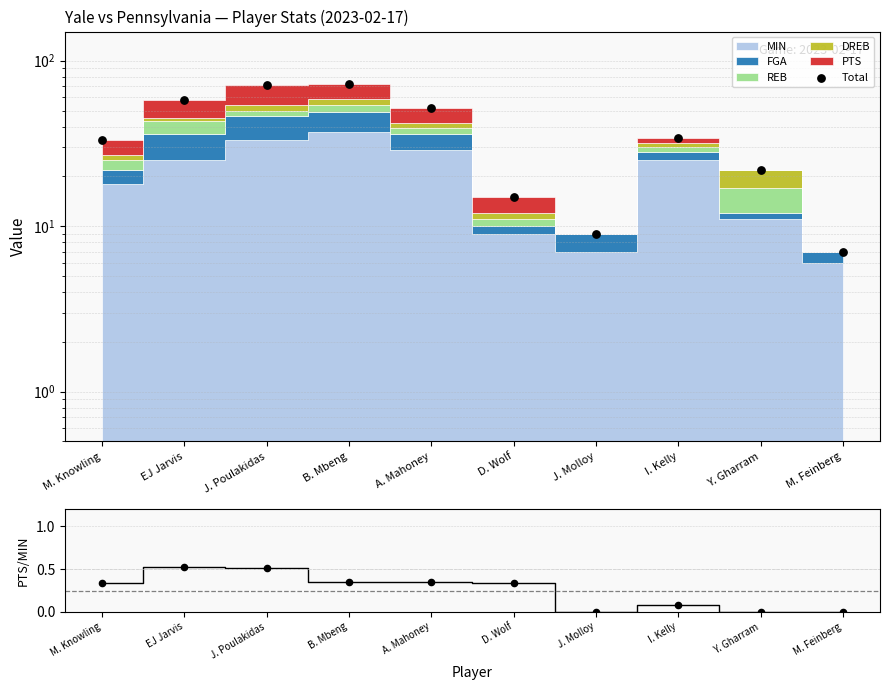

Which series has the largest total across all categories?

Total